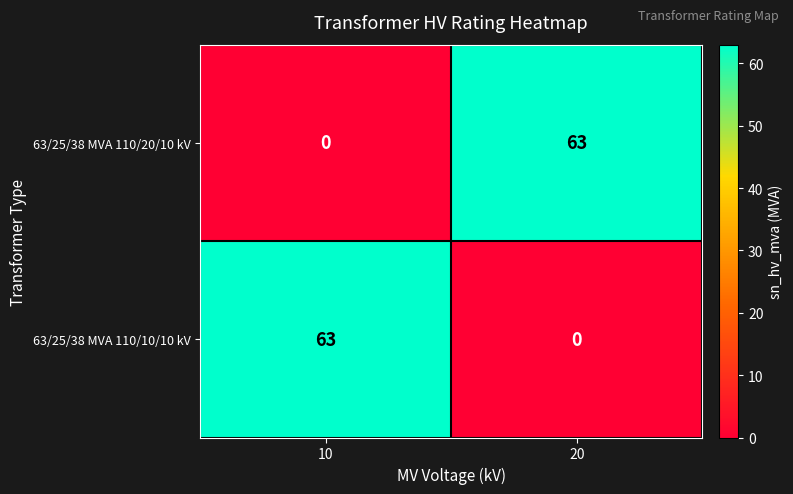

What is the spread (max minus min) of values at 20?

63